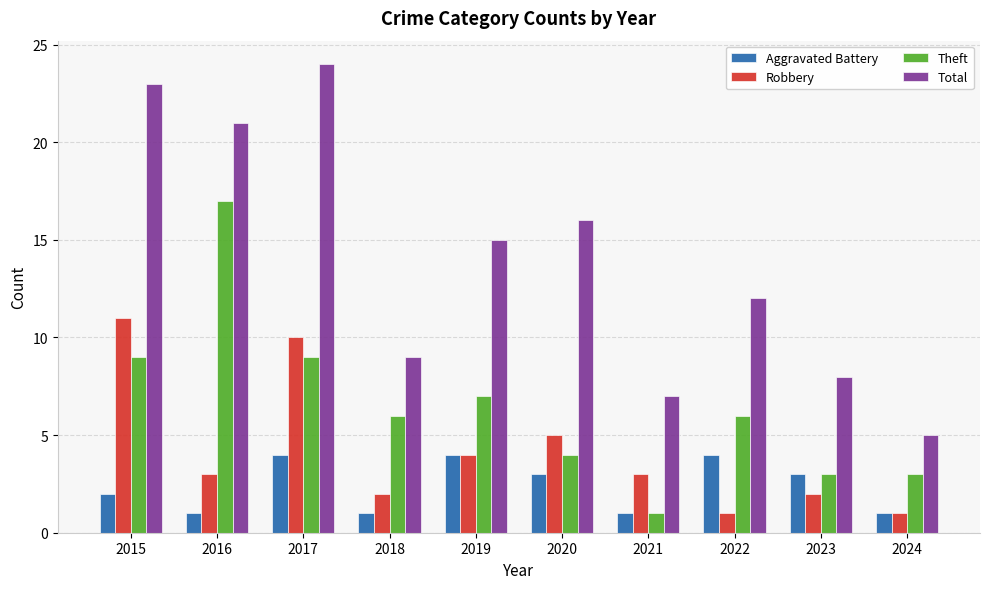

What is the difference between the maximum and second lowest values in the Theft series?

14